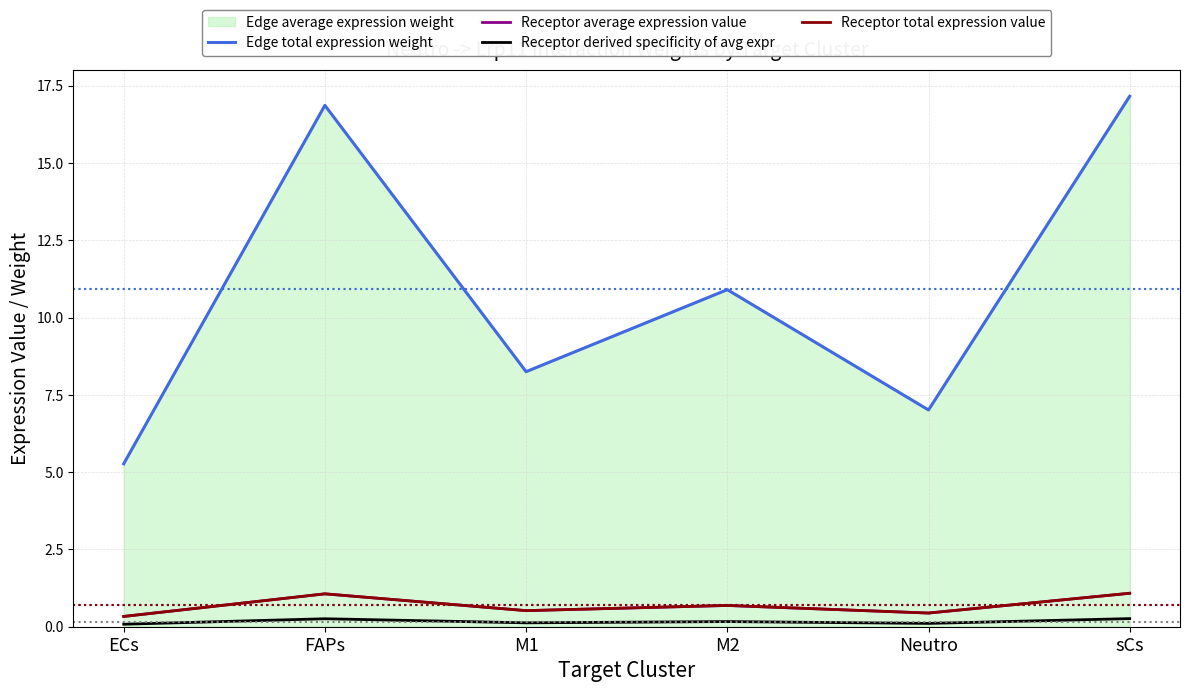

True or false: Receptor average expression value and Edge total expression weight cross at least once.

False